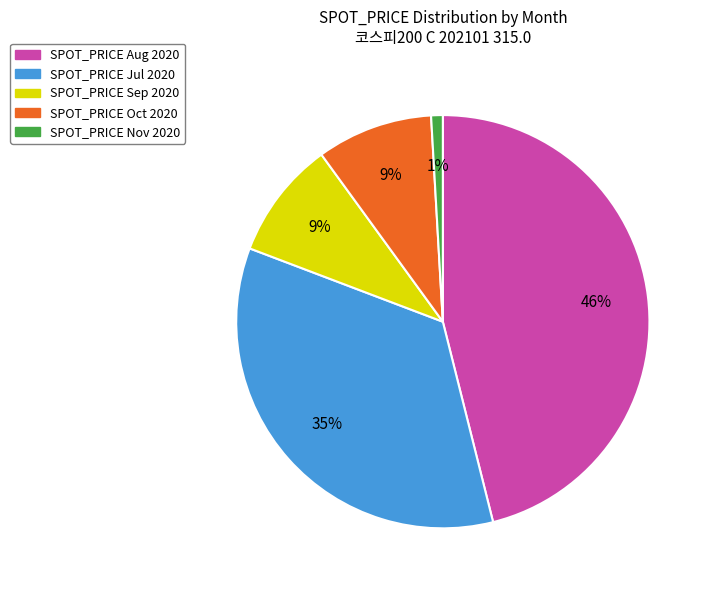

Which has a higher value, SPOT_PRICE Nov 2020 or SPOT_PRICE Jul 2020?

SPOT_PRICE Jul 2020